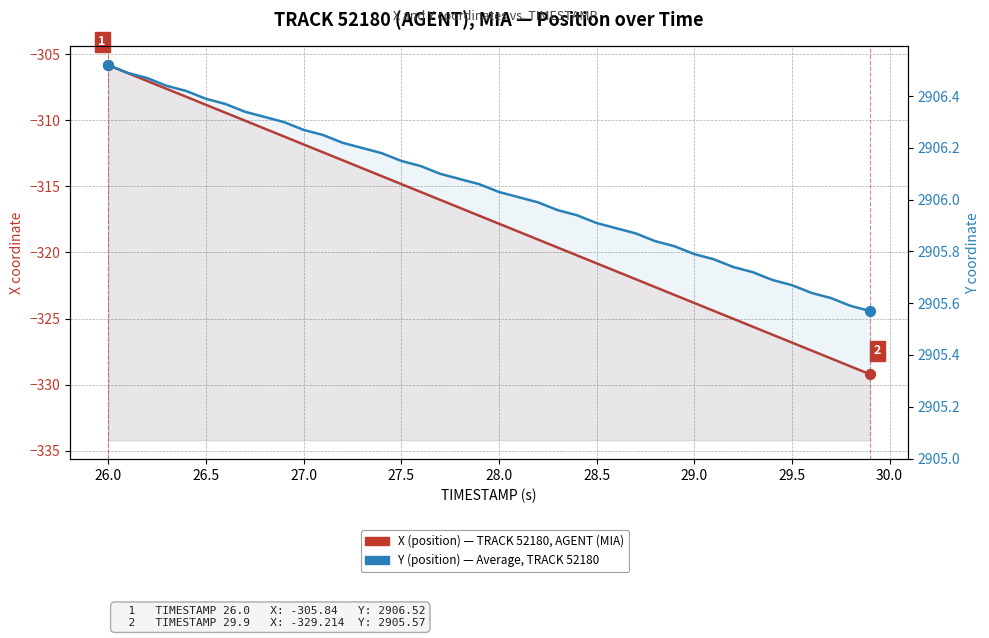

Is the value of Y (position) — Average, TRACK 52180 at 37 greater than the value of X (position) — TRACK 52180, AGENT (MIA) at 15?

Yes